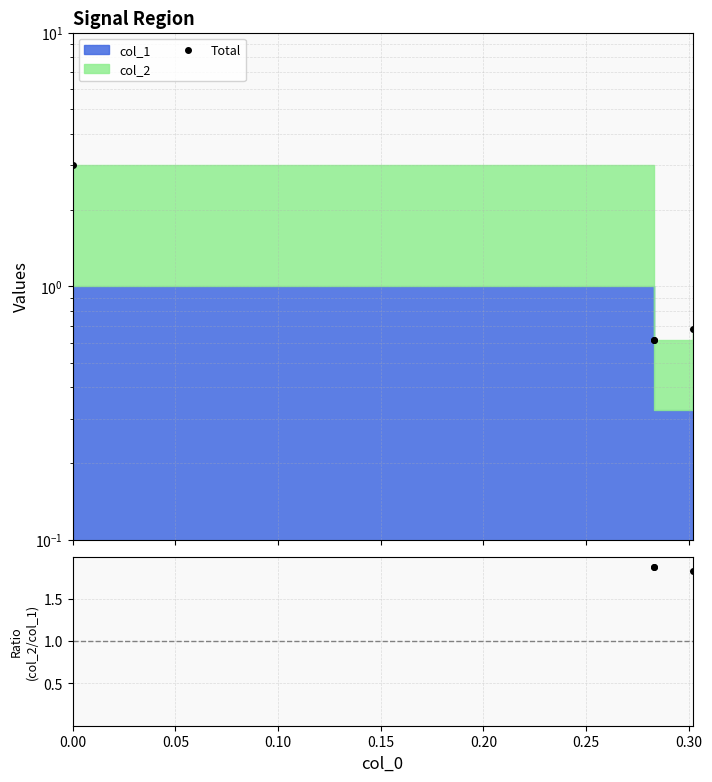

Which series changed the most between 0.05 and 0.10?

Total